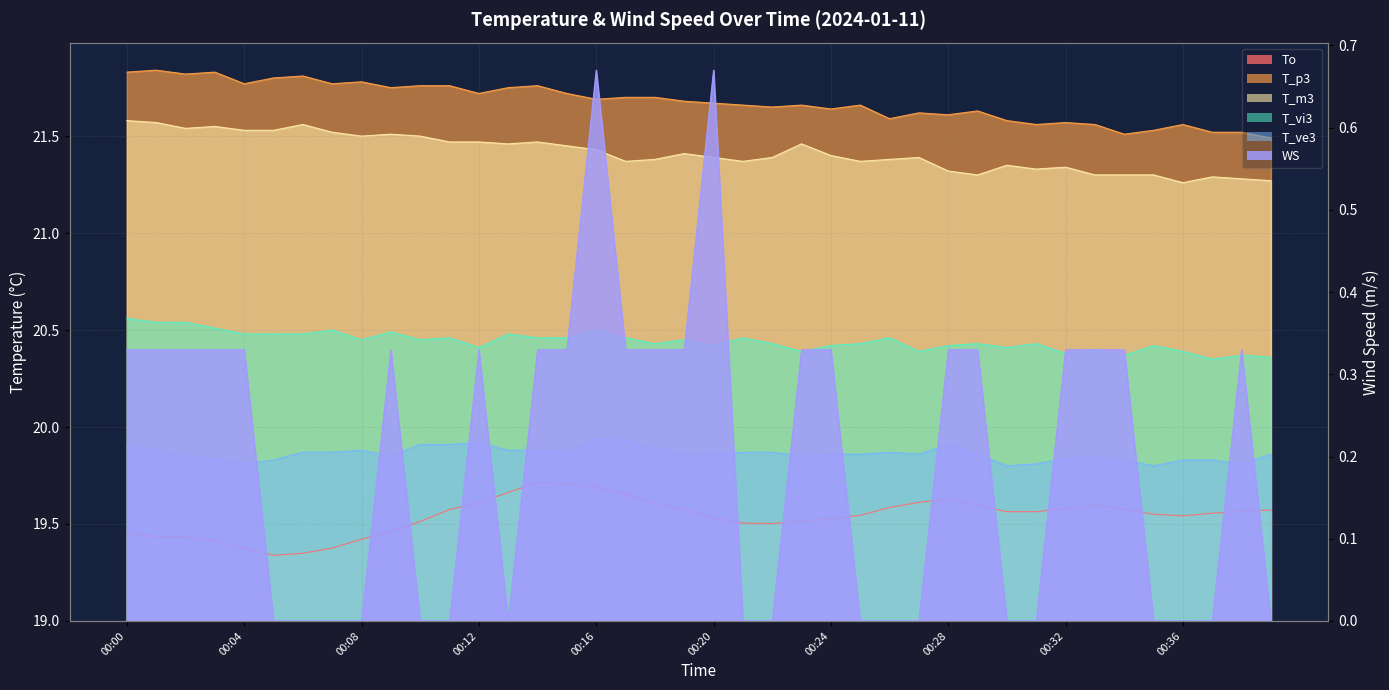

How many lines are shown in the chart?

6